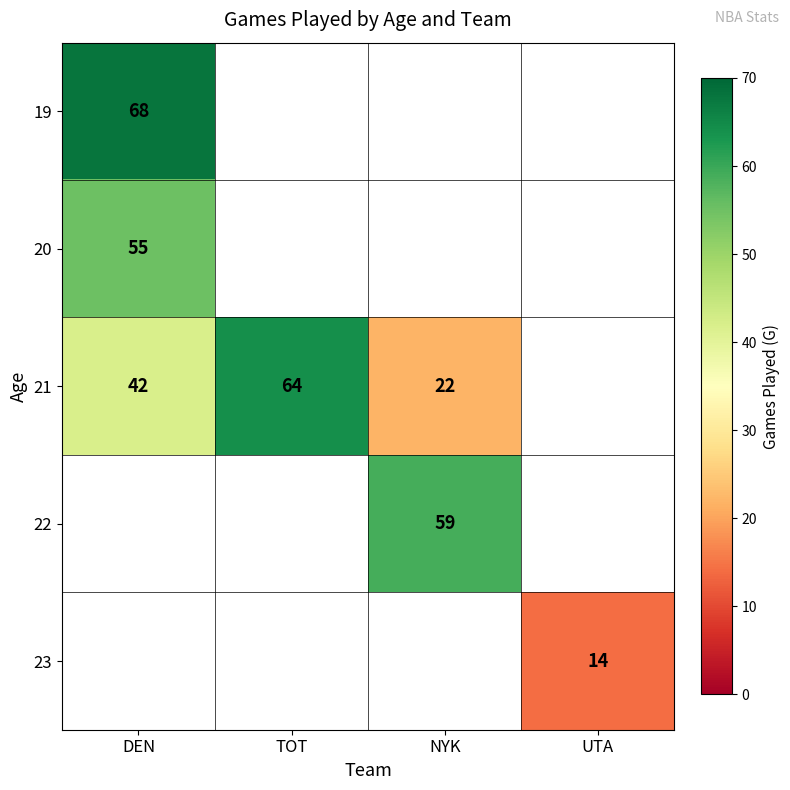

What is the difference between the 21 values at DEN and TOT?

22